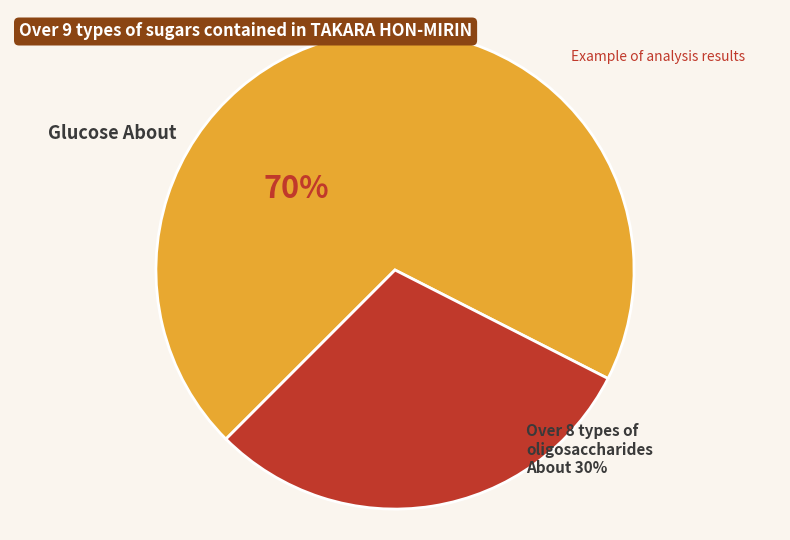

Is there any slice that represents more than half of the pie?

Yes